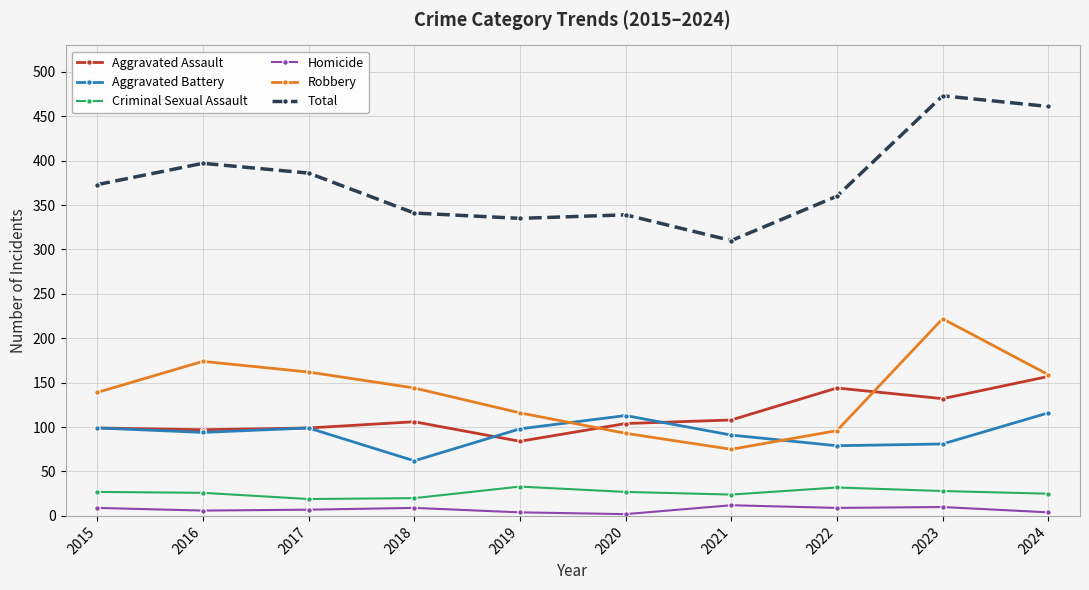

Count the number of data series in this chart.

6